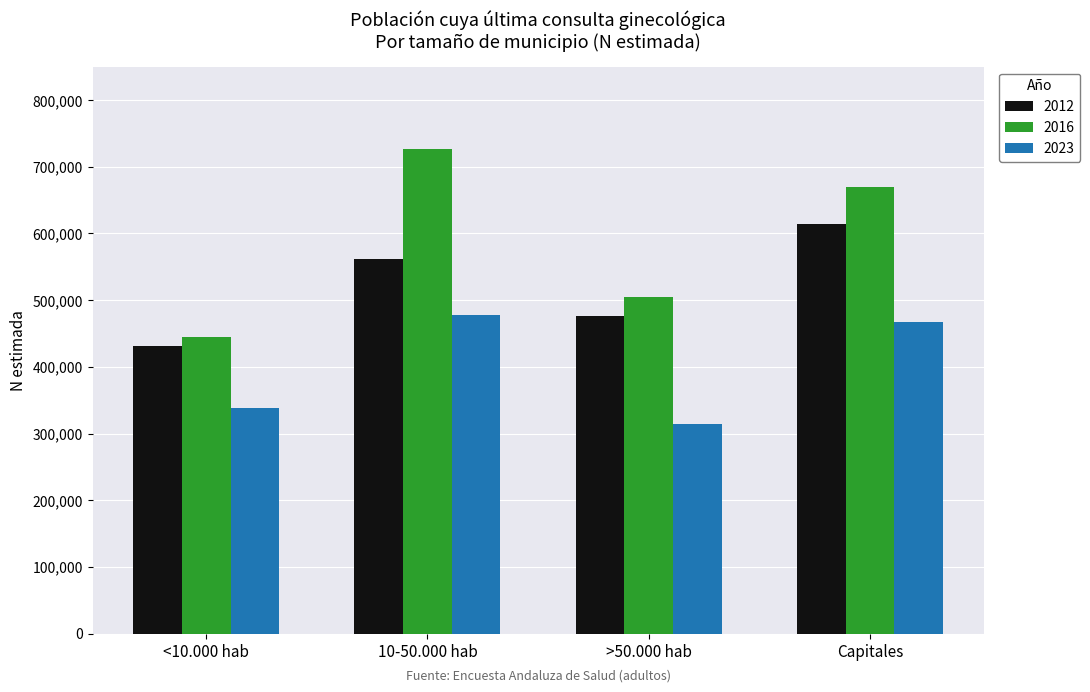

What is the total value across all series at >50.000 hab?

1295602